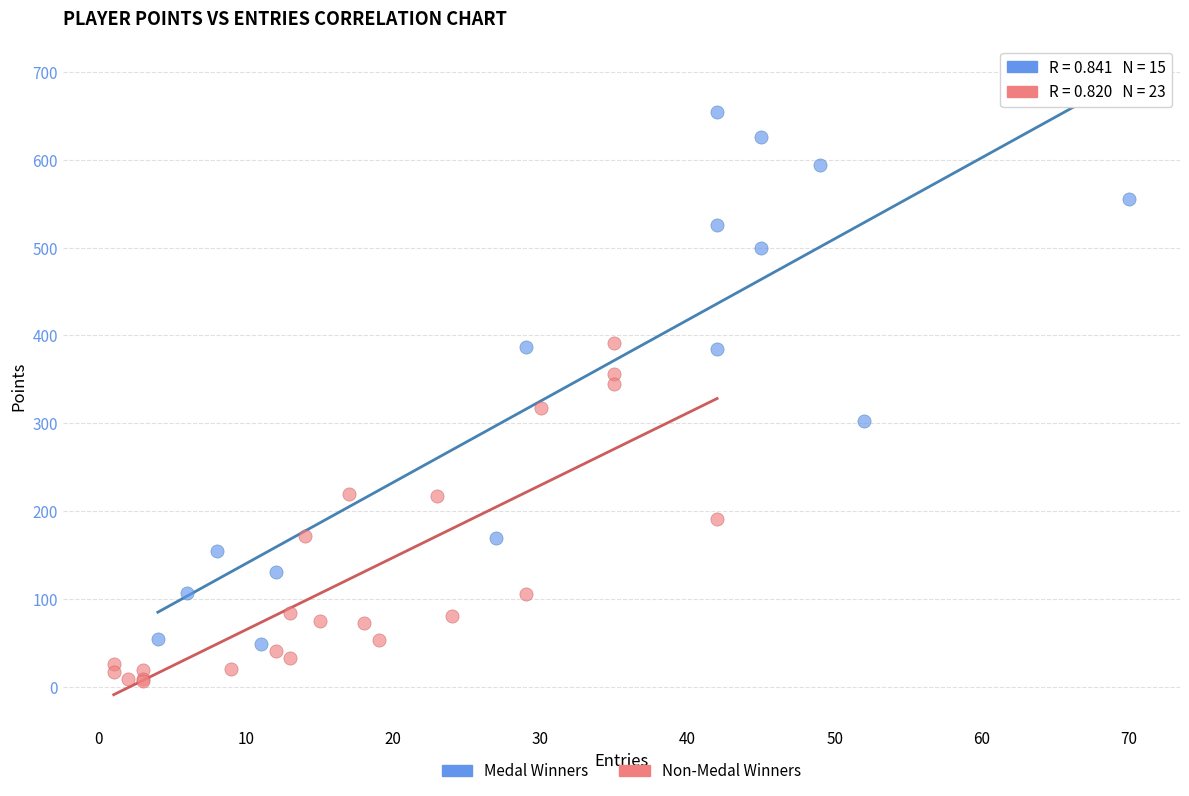

Which series reaches the maximum Y coordinate?

Medal Winners